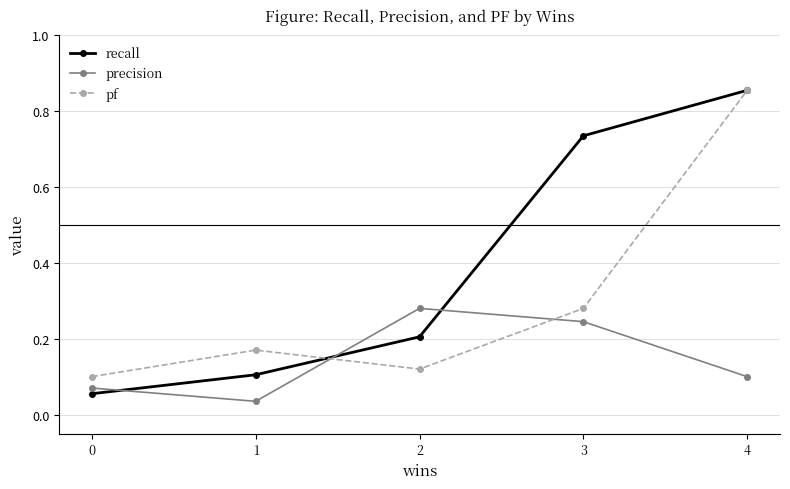

Is the value of pf at 0 greater than the value of recall at 3?

No